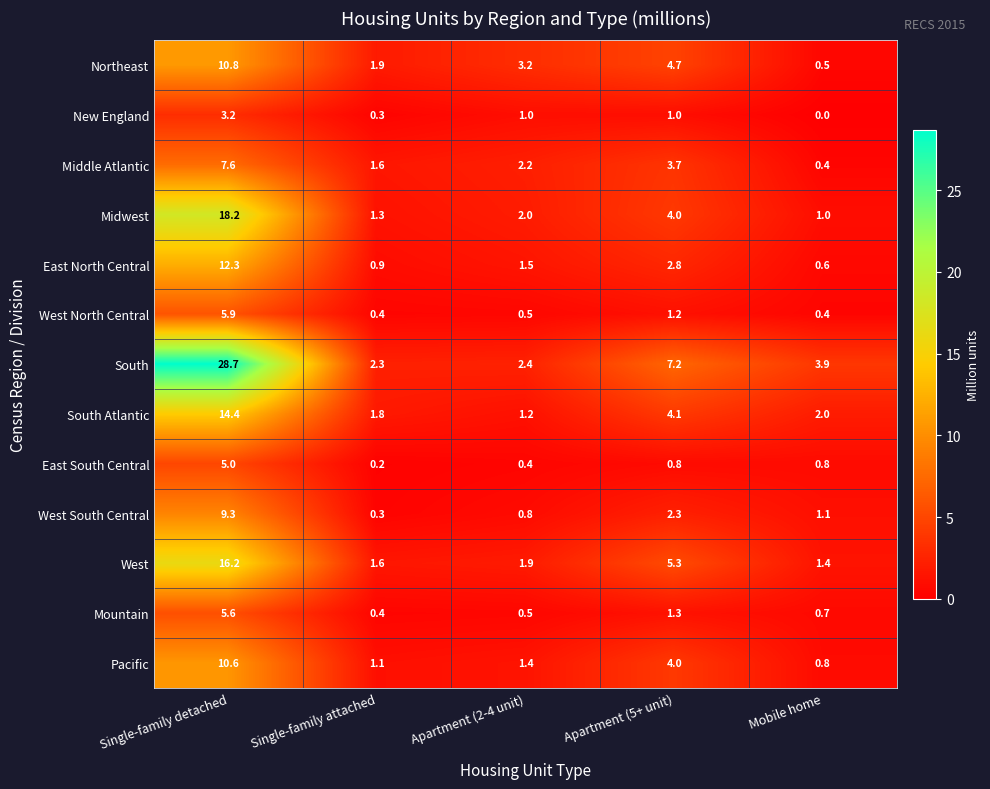

At which category is the sum across all series the highest?

Single-family detached